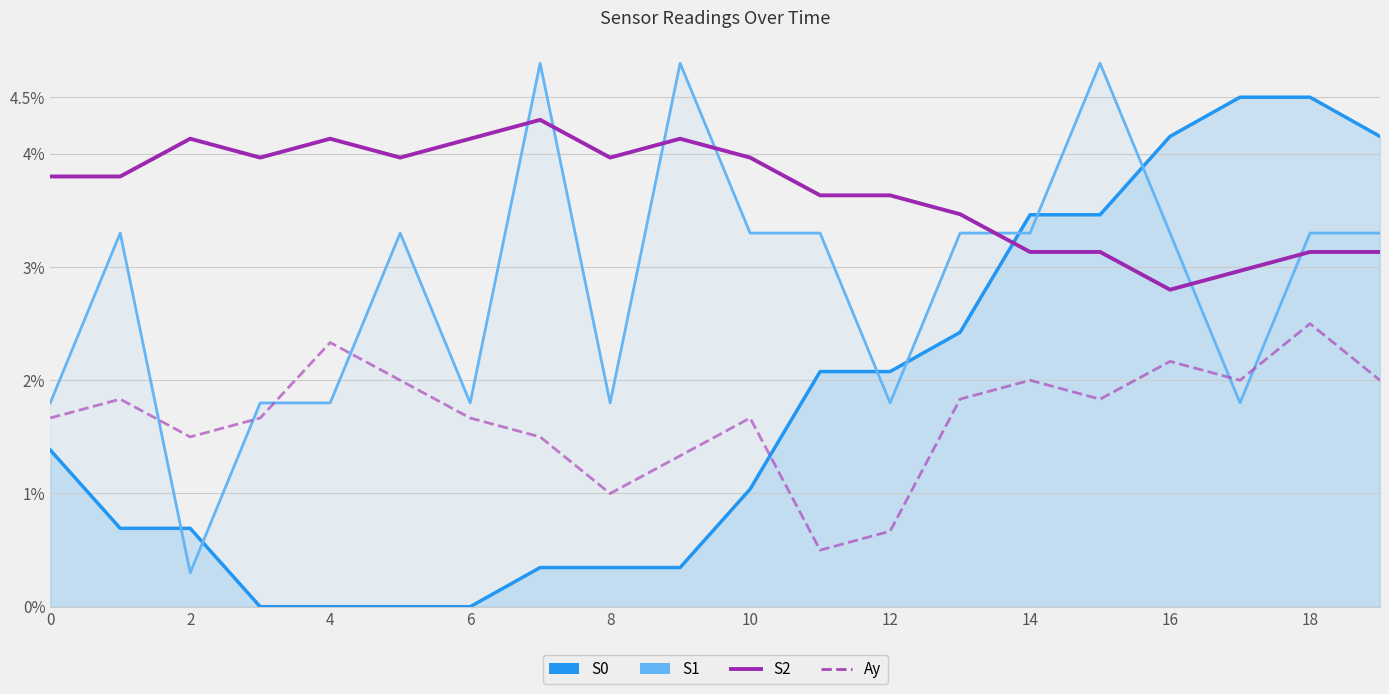

True or false: Ay has more than 2 points higher than both neighbors.

True